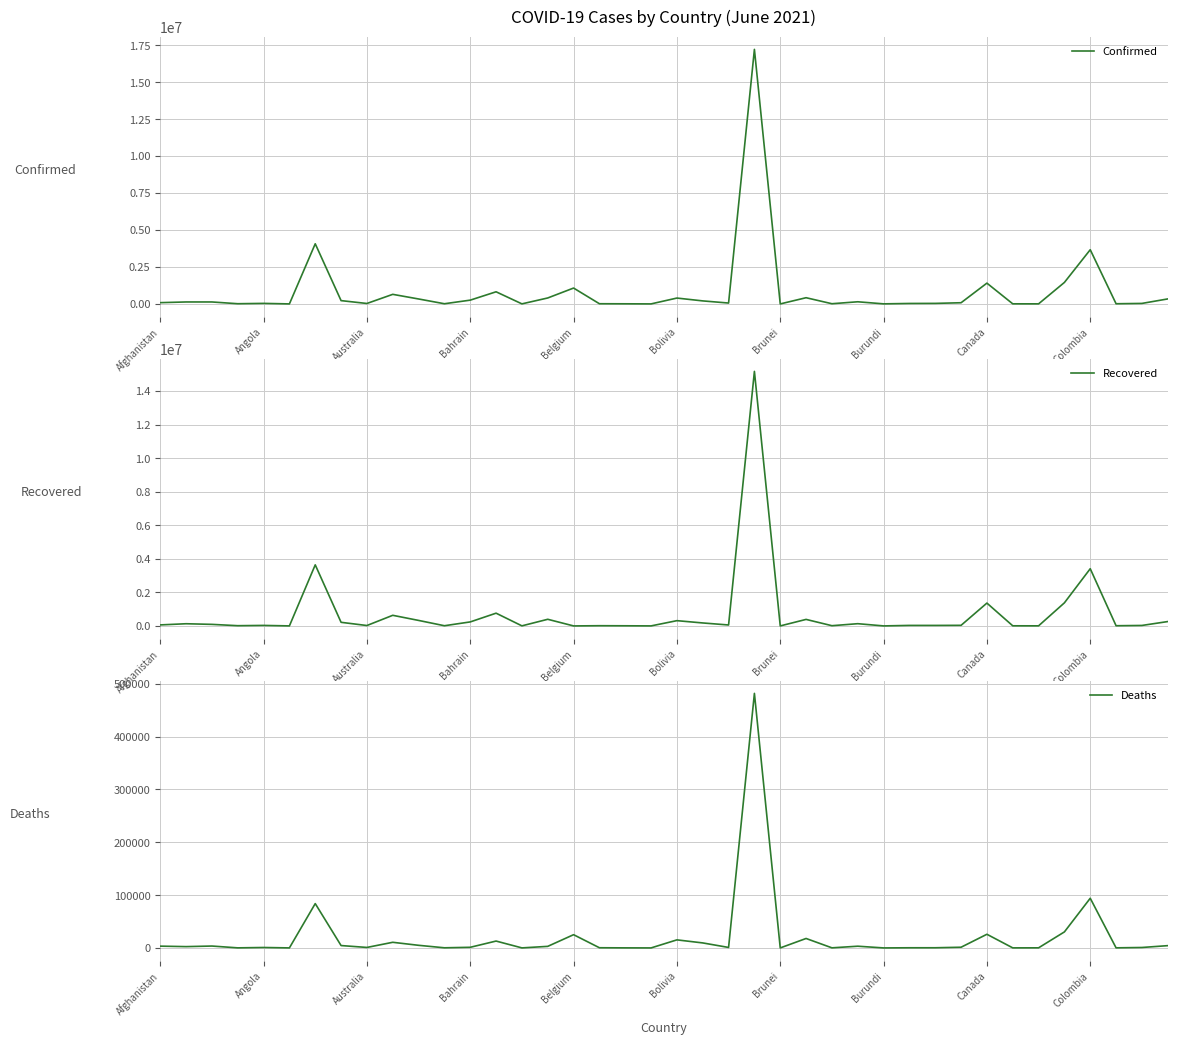

Where is Deaths nearest to the value 241010?

Colombia